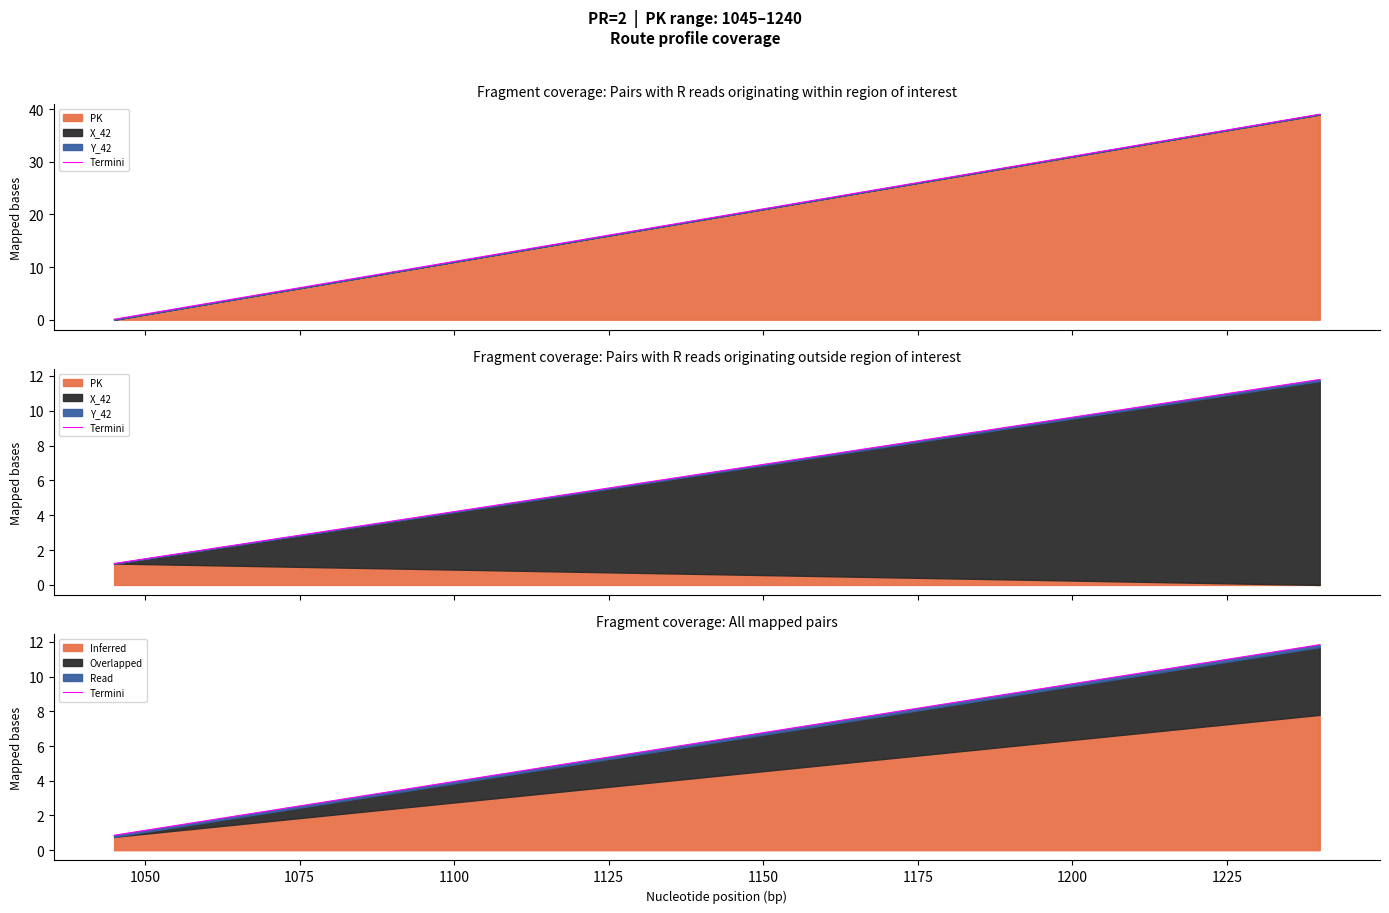

How many values exceed 6?

21